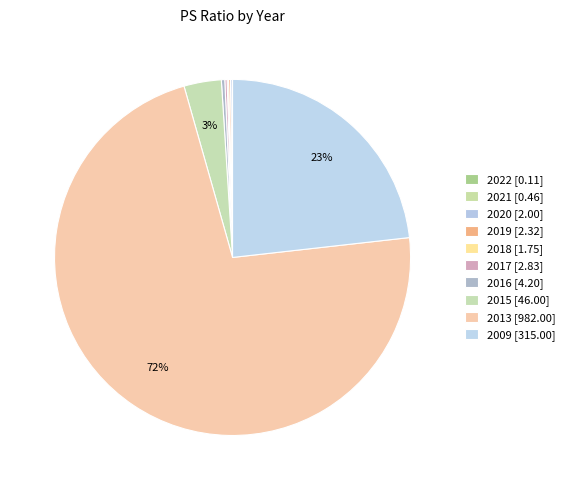

True or false: 2022 accounts for 0% of the total.

True